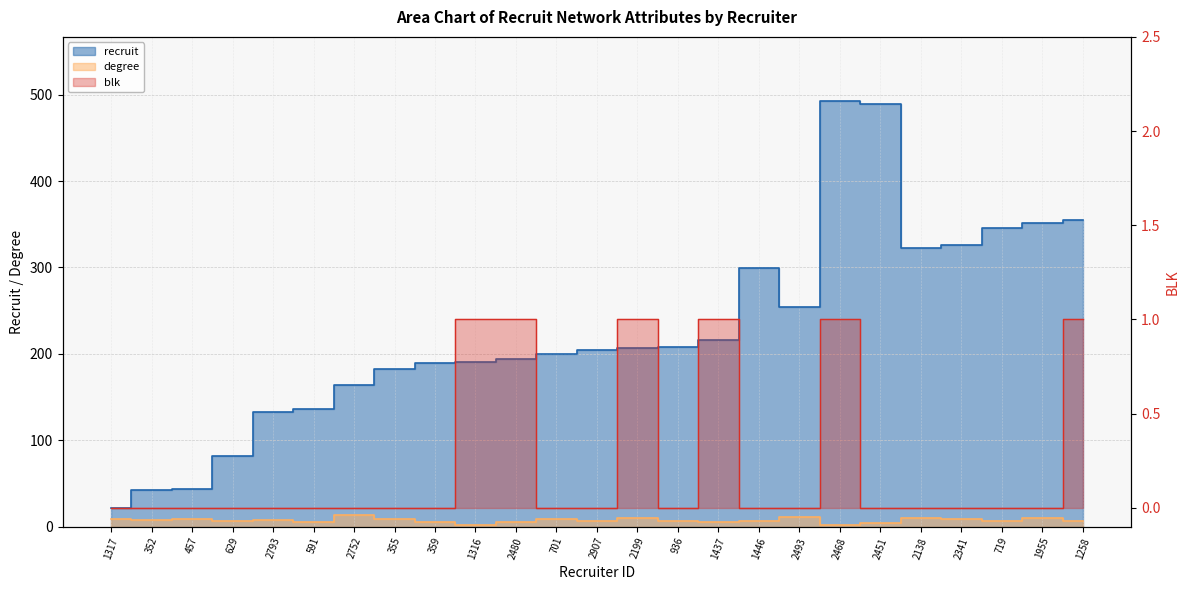

In recruit, how many points are lower than both neighbors (excluding endpoints)?

2